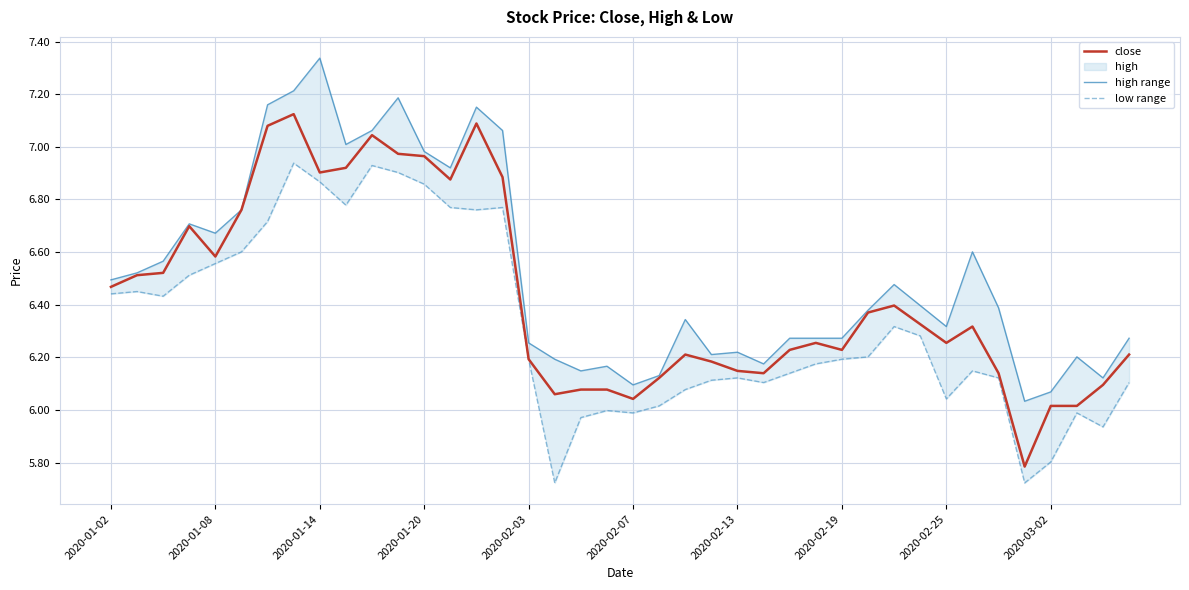

How many lines are shown in the chart?

3